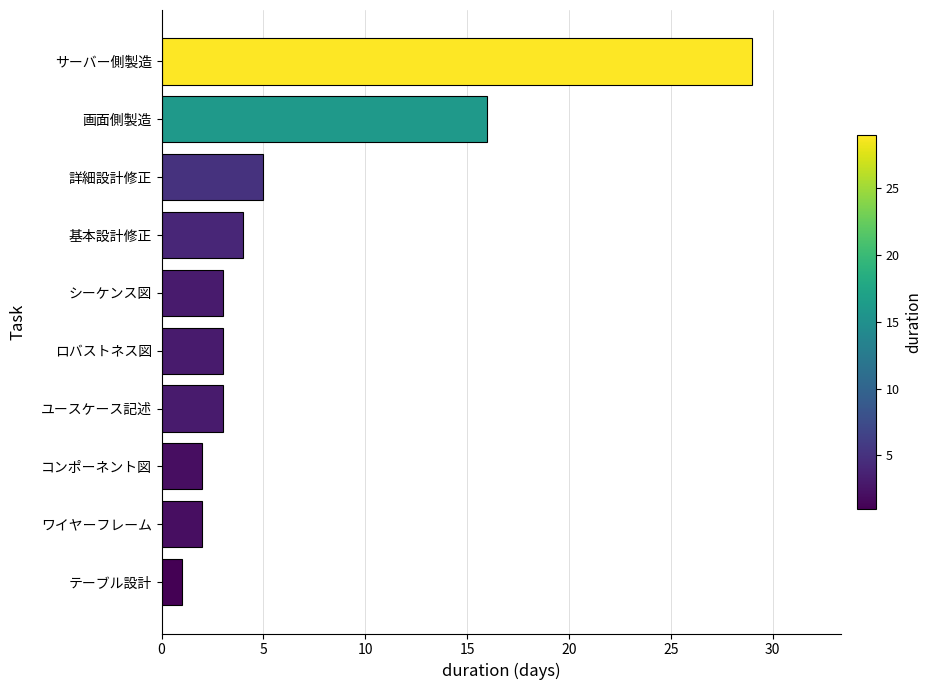

Where is the data nearest to the value 15?

画面側製造